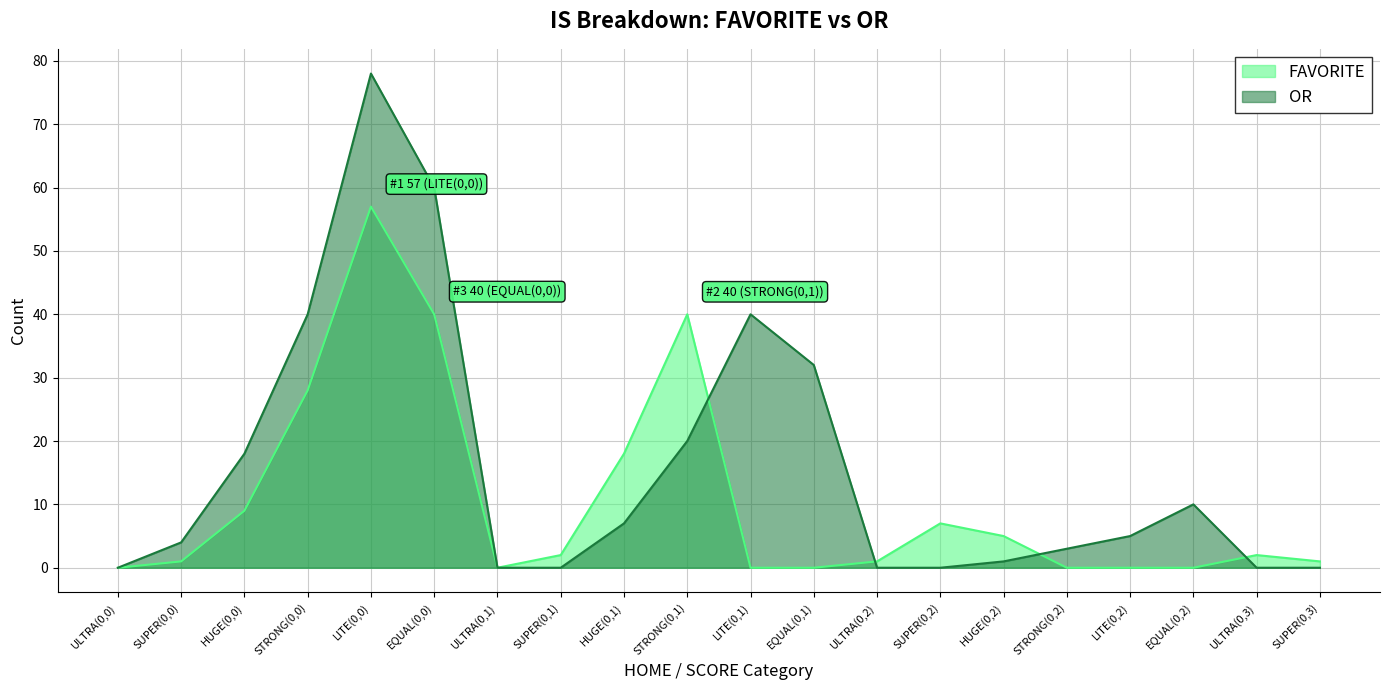

What is the difference between the FAVORITE values at LITE(0,0) and HUGE(0,0)?

48